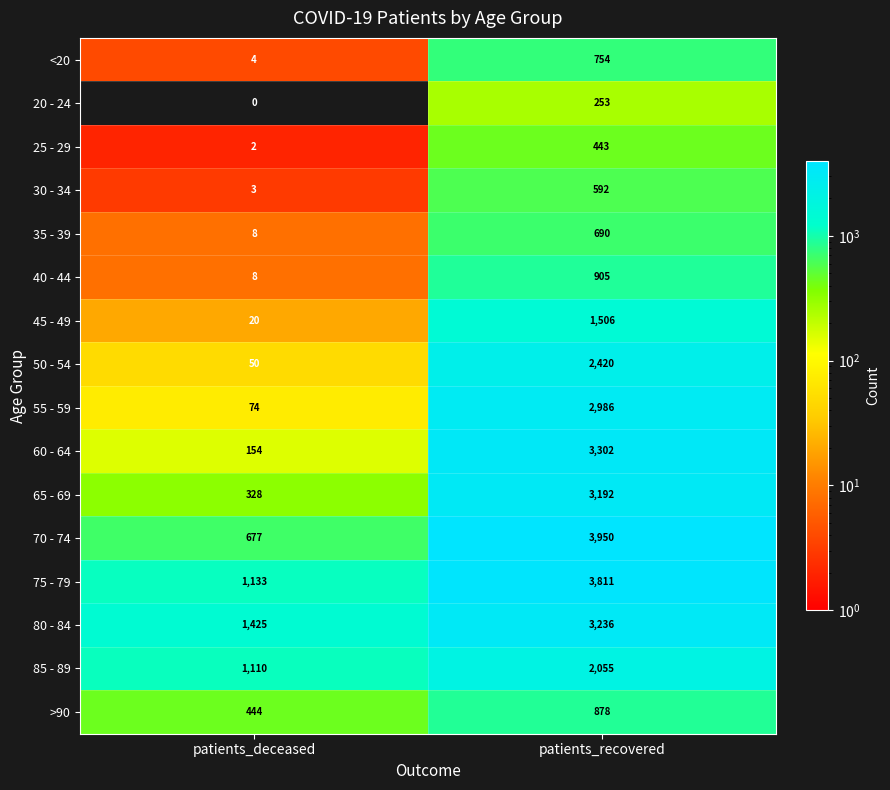

At which label is 50 - 54 closest to 1235?

patients_deceased